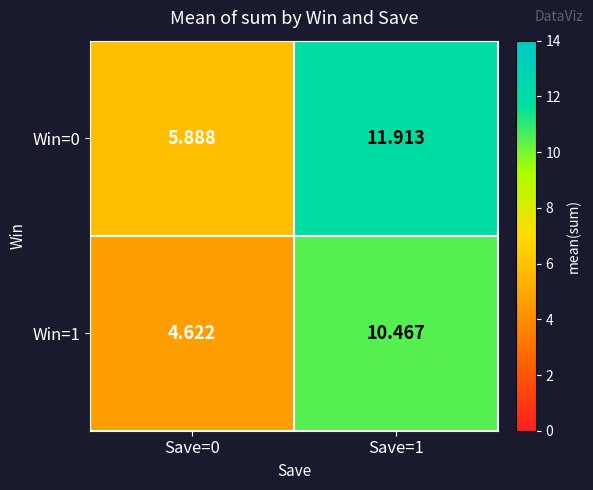

Is the value of Win=1 at Save=1 greater than the value of Win=0 at Save=0?

Yes